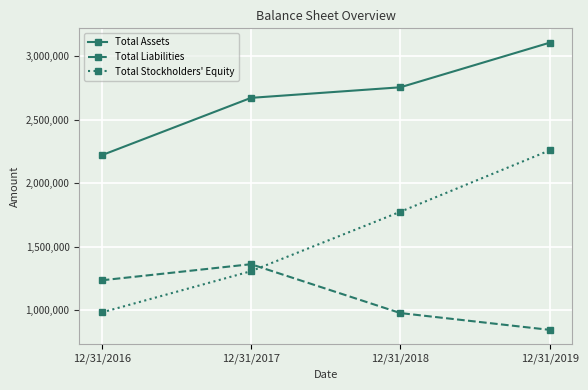

Does the chart have visible grid lines?

Yes